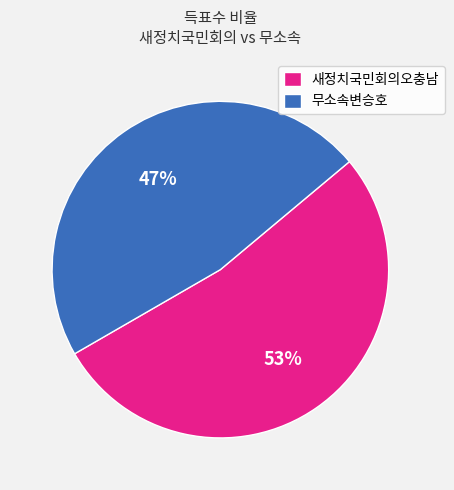

To the nearest percent, what is the combined percentage of 무소속변승호 and 새정치국민회의오충남?

100%